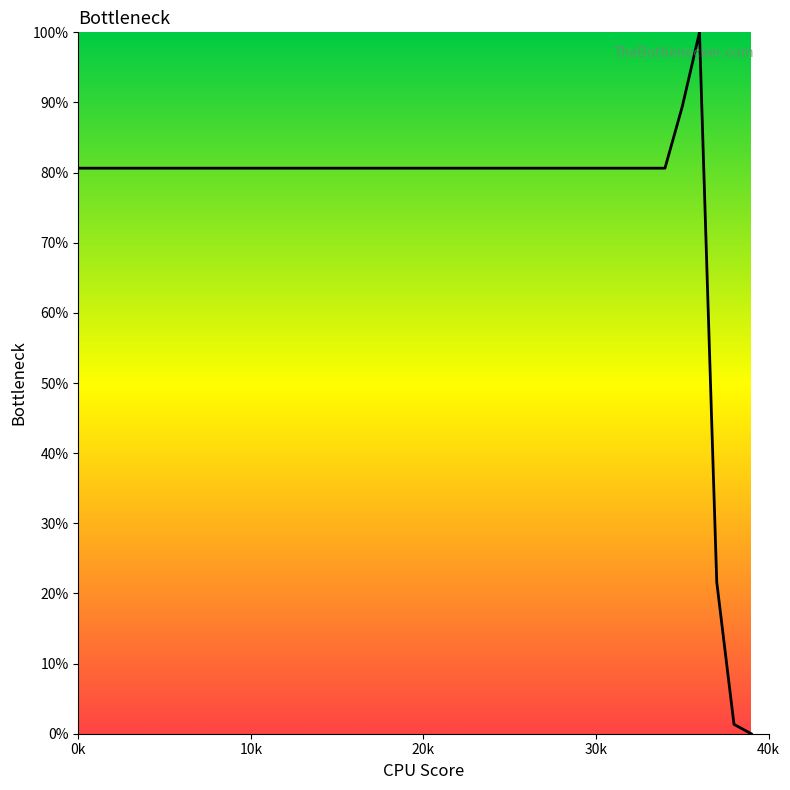

Does the chart display data point markers on the line(s)?

No